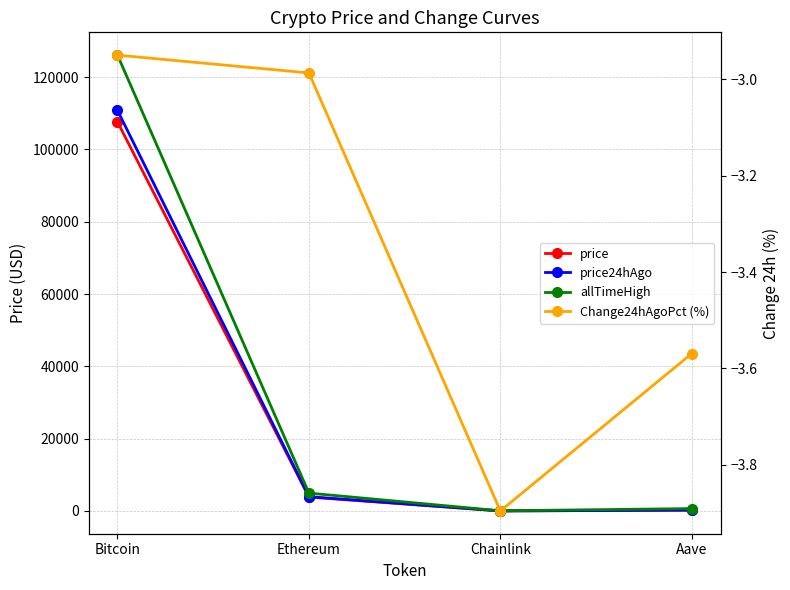

True or false: Change24hAgoPct (%) and price cross at least once.

False